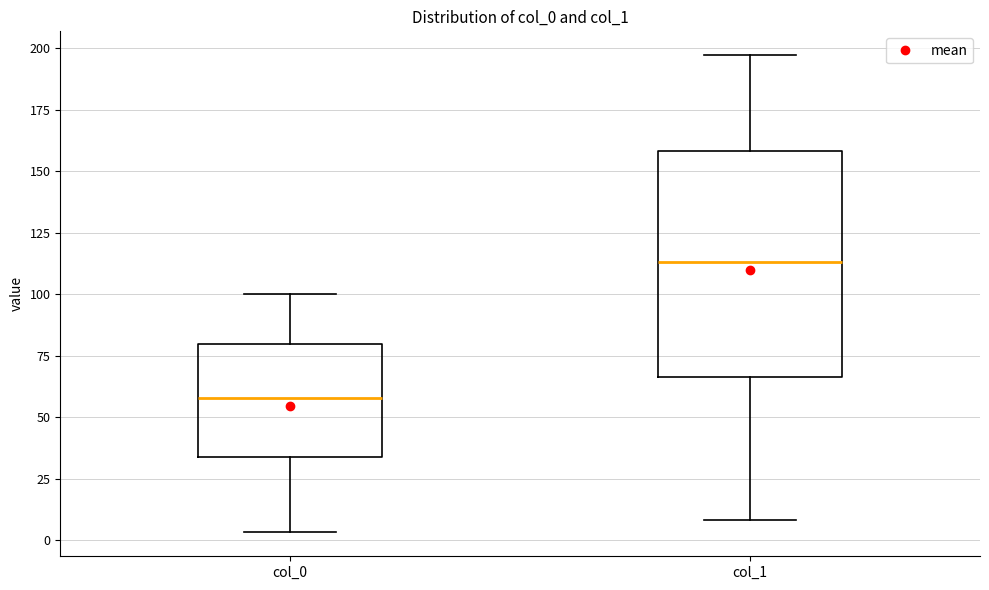

Reading left to right, transcribe this box plot: for each box, give where its median line is, the range the box spans, and where its two whiskers end, as read against the y-axis. The values are not printed on the chart, so give them approximately, as read against the axis.

col_0: median 60, box 35 to 80, whiskers 5 to 100
col_1: median 115, box 65 to 160, whiskers 10 to 195